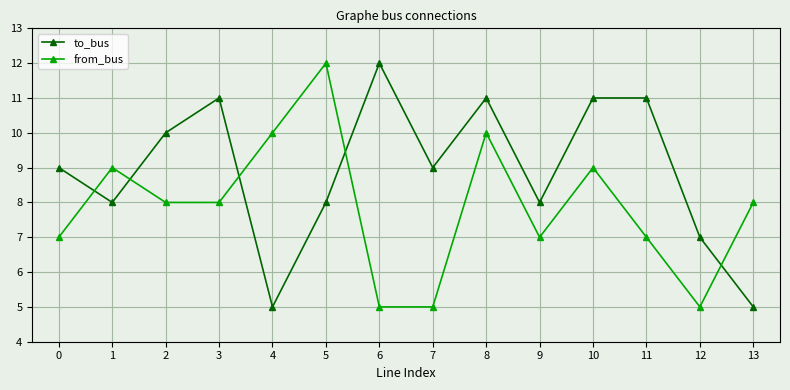

What is the sum of the to_bus values at 10 and 4?

16